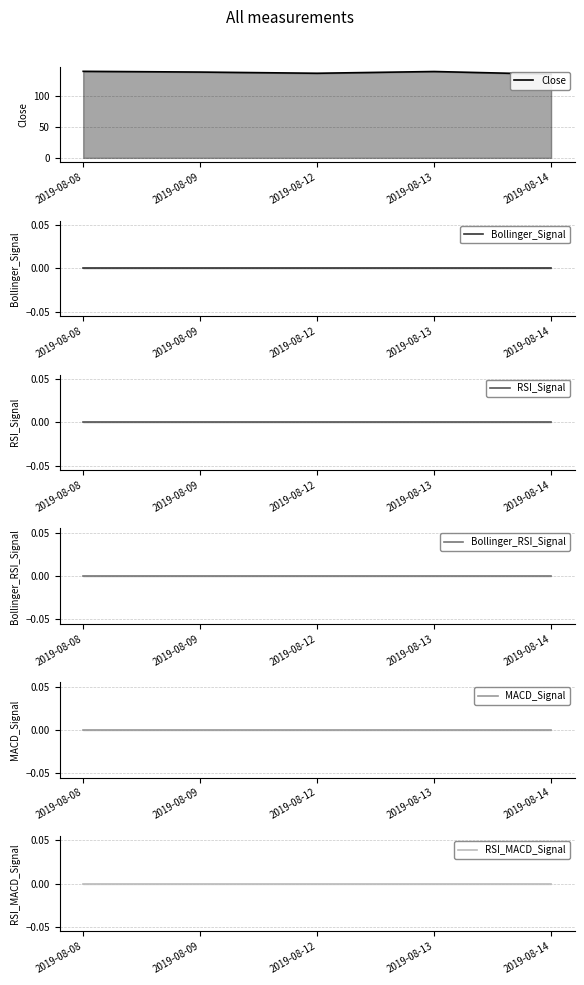

At which label does Close first exceed 137?

2019-08-08